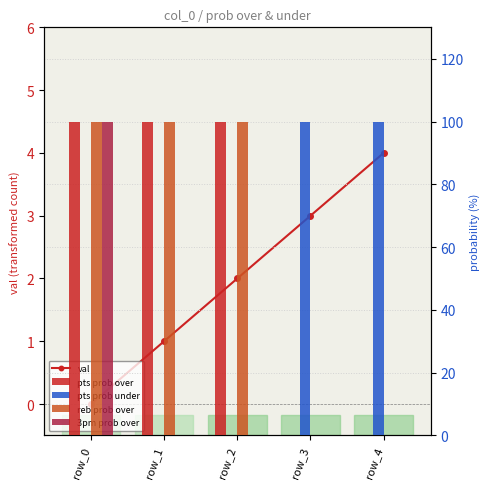

How many groups of bars are there?

5